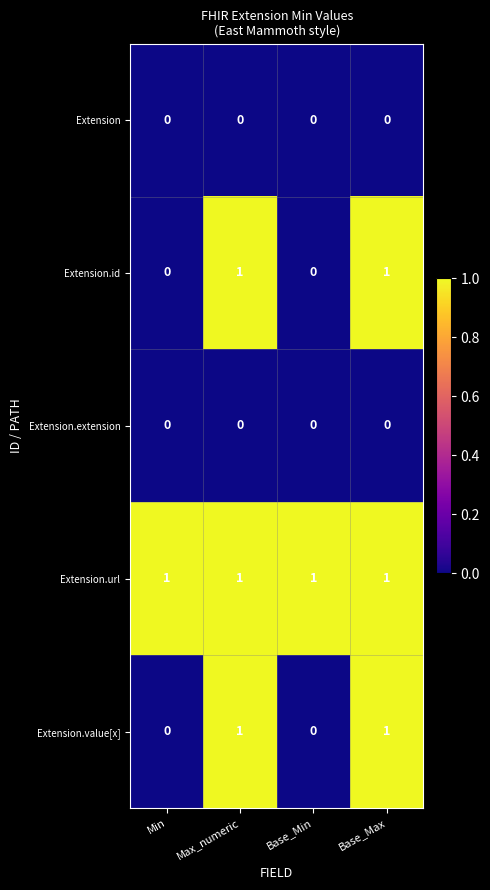

Reading right to left, list all the values displayed in this chart.

Extension: 0	0	0	0
Extension.id: 1	0	1	0
Extension.extension: 0	0	0	0
Extension.url: 1	1	1	1
Extension.value[x]: 1	0	1	0